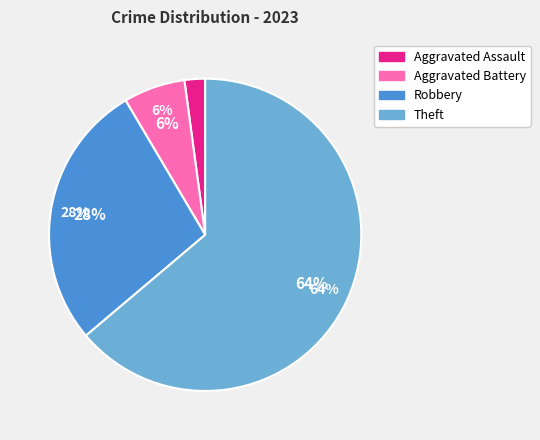

Is it true that Aggravated Battery is 6% of the pie?

True